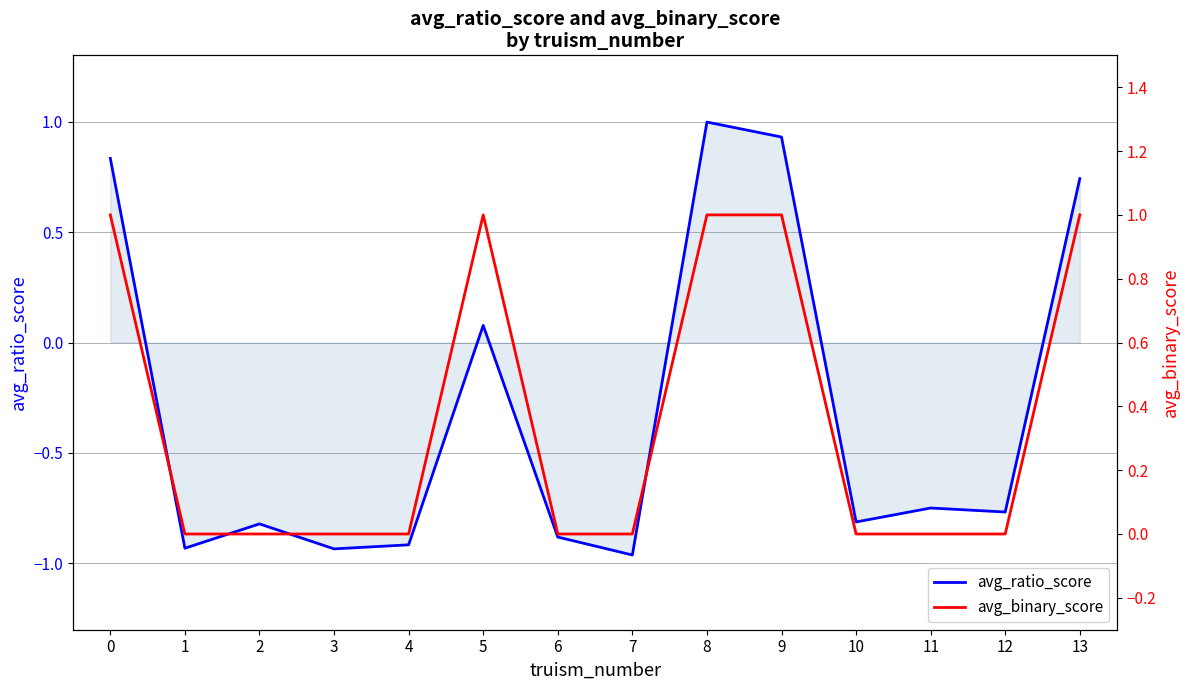

What is the value of the avg_binary_score point at the 14th from the left?

1.0